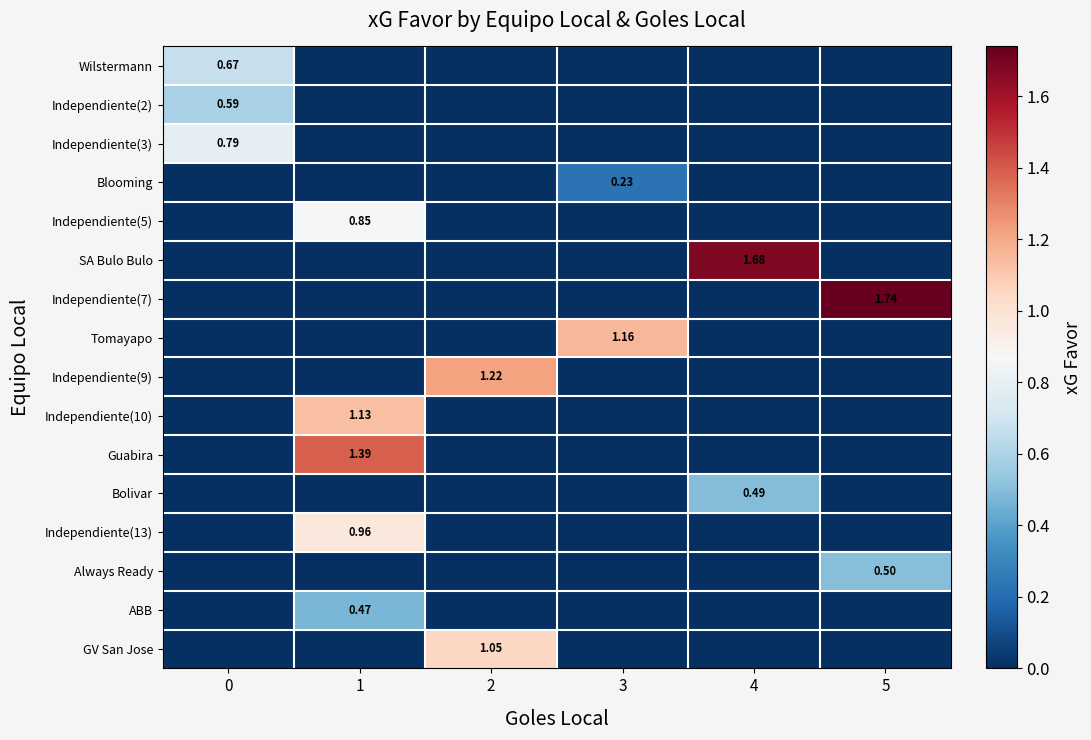

Is the value of Independiente(10) at 0 greater than the value of GV San Jose at 2?

No